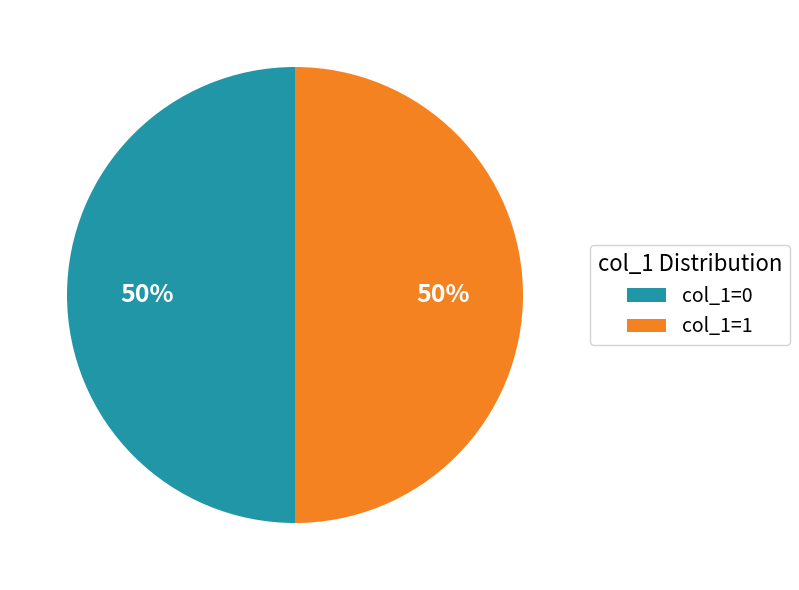

To the nearest percent, what portion does col_1=0 represent?

50%